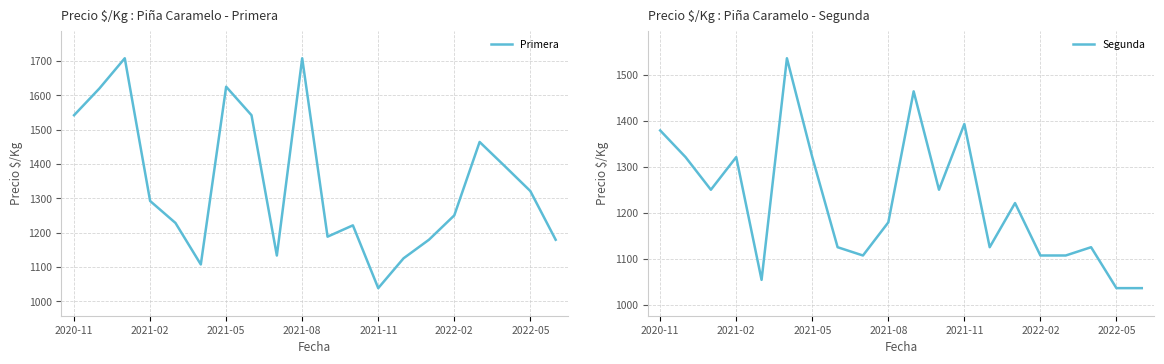

Rank the series at 16 from lowest to highest value.

Segunda, Primera